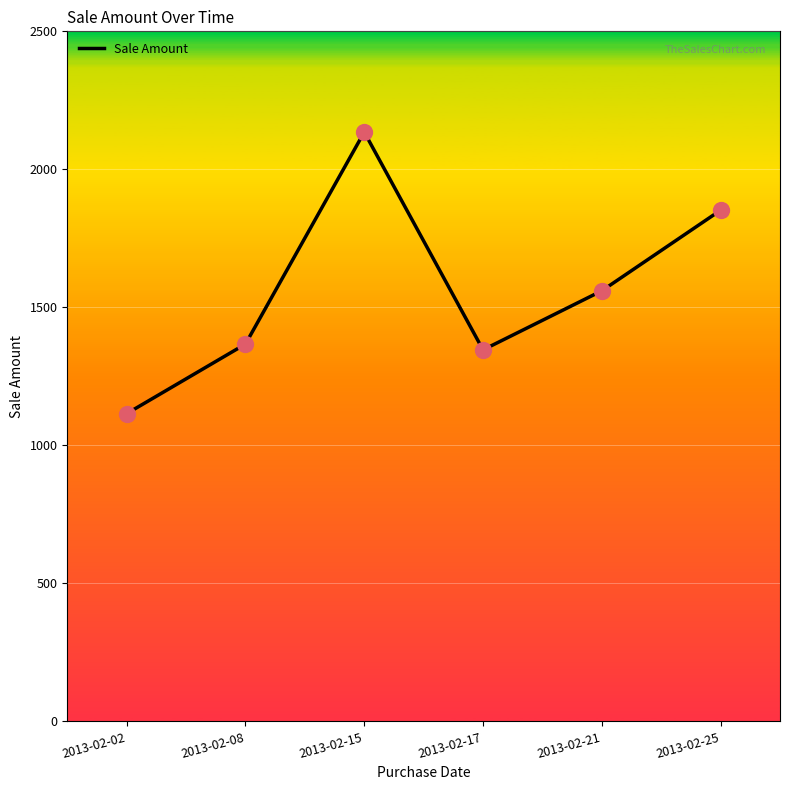

What is the ratio of the value at 2013-02-25 to the value at 2013-02-08?

1.4